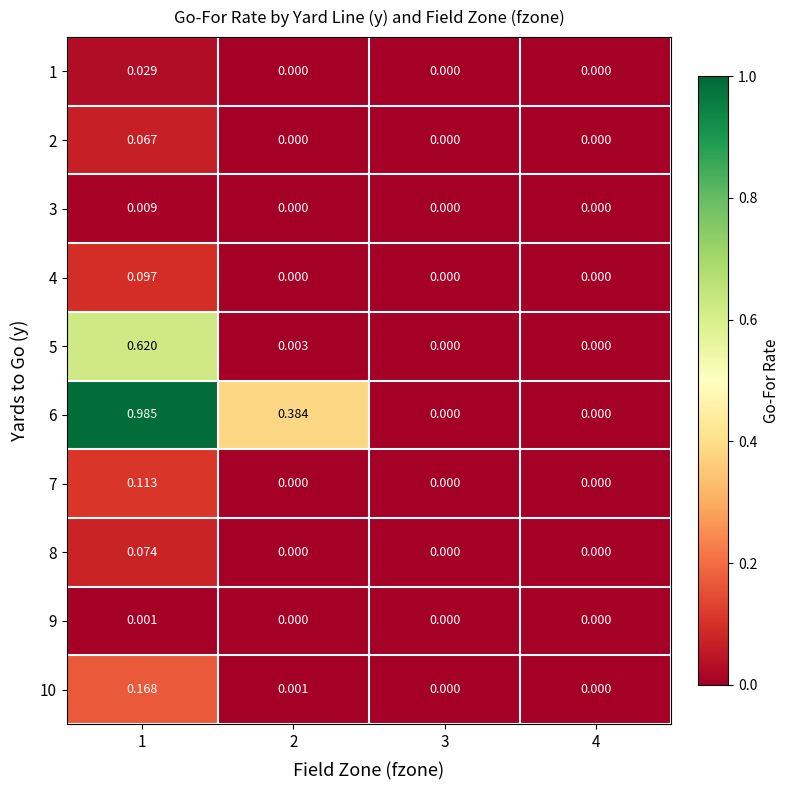

What is the total value across all series at 1?

2.2